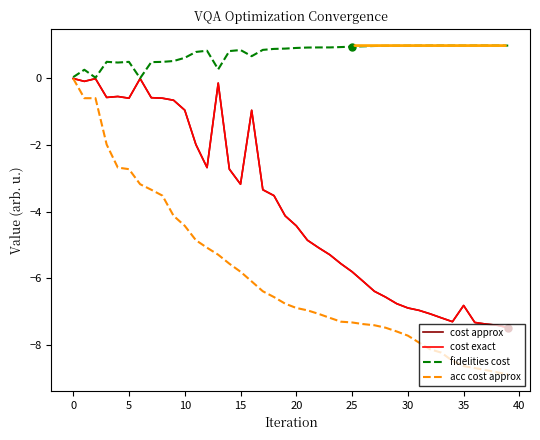

Reading left to right, what are all the values shown in this chart?

cost approx: -0.0	-0.1	-0.0	-0.6	-0.5	-0.6	-0.0	-0.6	-0.6	-0.7	-1.0	-2.0	-2.7	-0.1	-2.7	-3.2	-1.0	-3.3	-3.5	-4.1	-4.4	-4.9	-5.1	-5.3	-5.6	-5.8	-6.1	-6.4	-6.6	-6.8	-6.9	-7.0	-7.1	-7.2	-7.3	-6.8	-7.3	-7.4	-7.4	-7.5
cost exact: -0.0	-0.1	-0.0	-0.6	-0.5	-0.6	-0.0	-0.6	-0.6	-0.7	-1.0	-2.0	-2.7	-0.1	-2.7	-3.2	-1.0	-3.3	-3.5	-4.1	-4.4	-4.9	-5.1	-5.3	-5.6	-5.8	-6.1	-6.4	-6.6	-6.8	-6.9	-7.0	-7.1	-7.2	-7.3	-6.8	-7.3	-7.4	-7.4	-7.5
fidelities cost: 0.0	0.3	0.0	0.5	0.5	0.5	0.0	0.5	0.5	0.5	0.6	0.8	0.8	0.3	0.8	0.9	0.7	0.9	0.9	0.9	0.9	0.9	0.9	0.9	0.9	1.0	1.0	1.0	1.0	1.0	1.0	1.0	1.0	1.0	1.0	1.0	1.0	1.0	1.0	1.0
acc cost approx: -0.0	-0.6	-0.6	-2.0	-2.7	-2.7	-3.2	-3.3	-3.5	-4.1	-4.4	-4.9	-5.1	-5.3	-5.6	-5.8	-6.1	-6.4	-6.6	-6.8	-6.9	-7.0	-7.1	-7.2	-7.3	-7.3	-7.4	-7.4	-7.5	-7.6	-7.7	-7.9	-8.1	-8.2	-8.5	-8.6	-8.7	-8.8	-8.8	-8.9